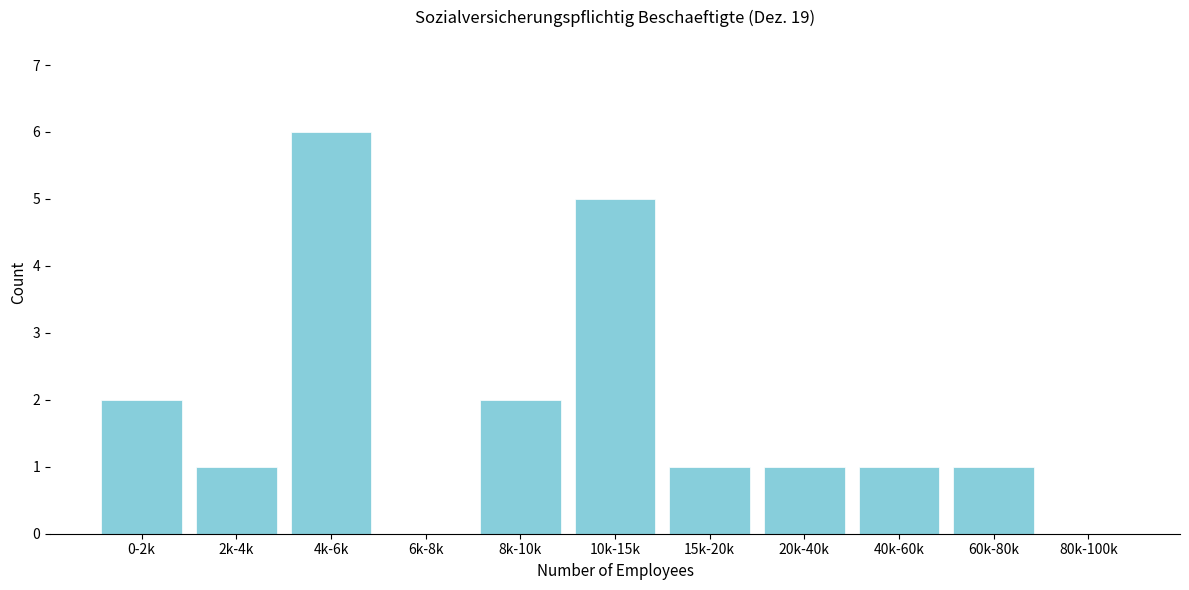

Reading right to left, transcribe all the data shown in this chart.

80k-100k=0	60k-80k=1	40k-60k=1	20k-40k=1	15k-20k=1	10k-15k=5	8k-10k=2	6k-8k=0	4k-6k=6	2k-4k=1	0-2k=2